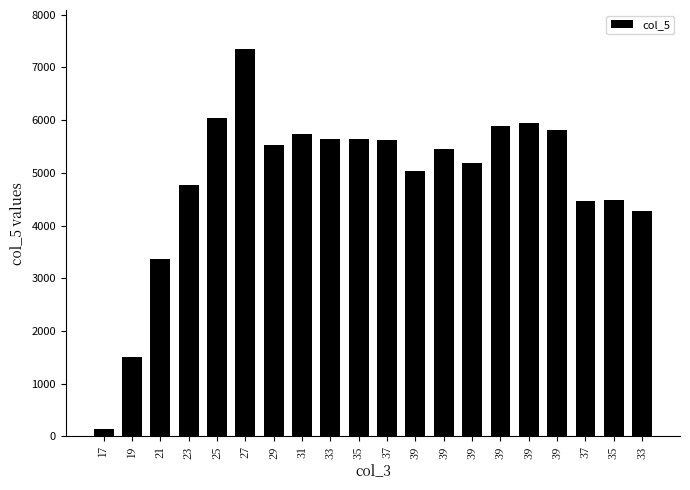

How many data points are less than 5524?

10